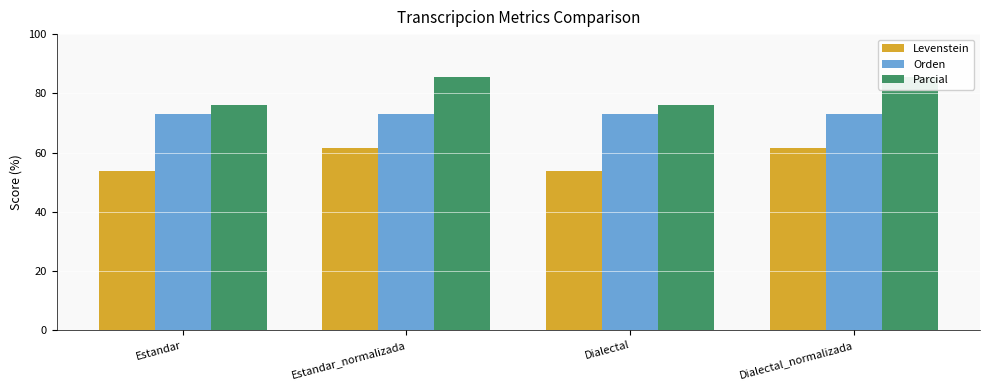

Where is Parcial nearest to the value 80?

Estandar